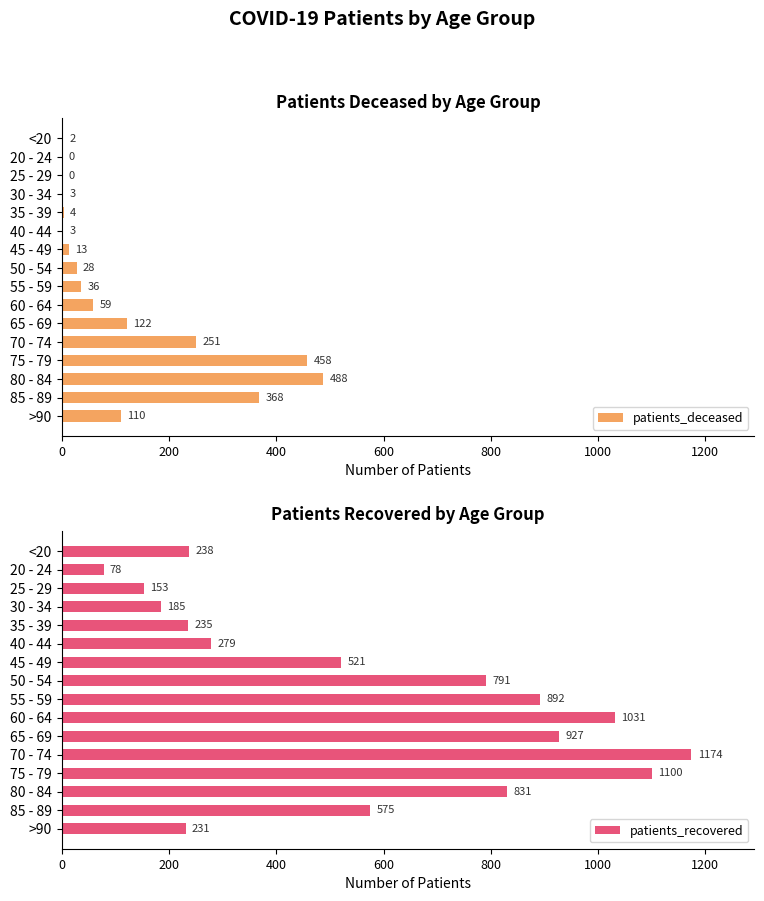

At how many categories does at least one series exceed 580?

7